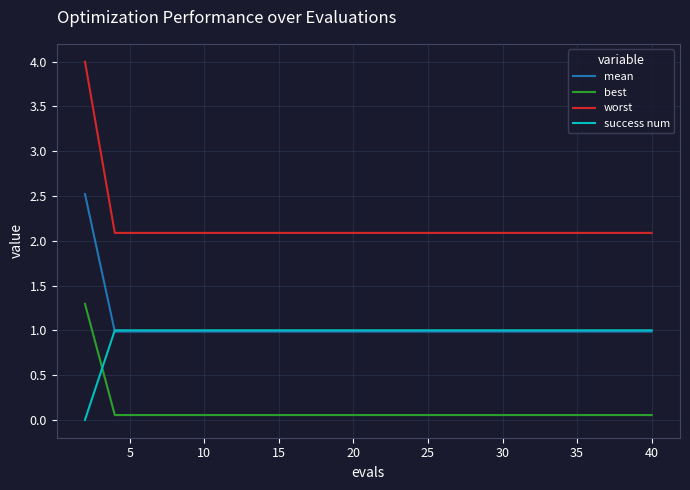

What is the average value of the worst series?

2.2